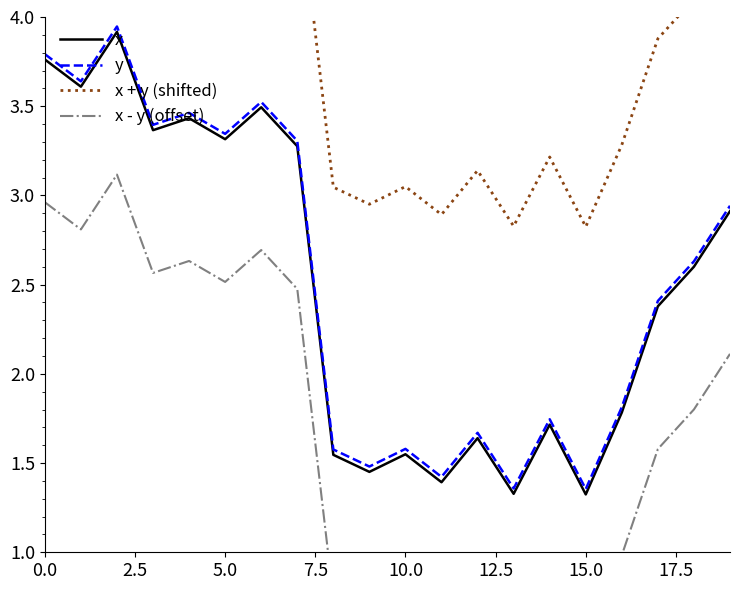

The value of y at 0.0 is 3.8. True or false?

True